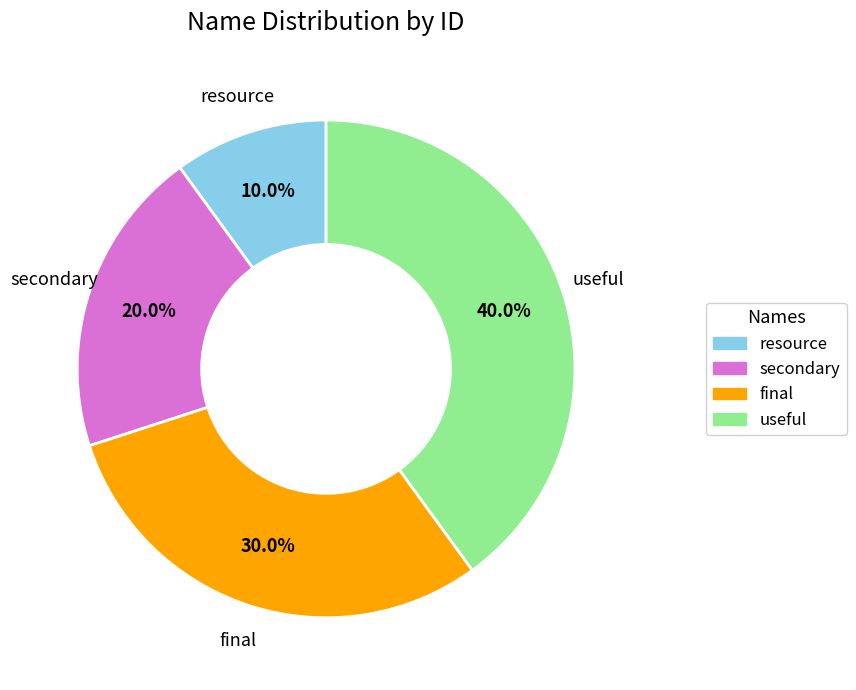

What percentage is the resource slice, to the nearest percent?

10%